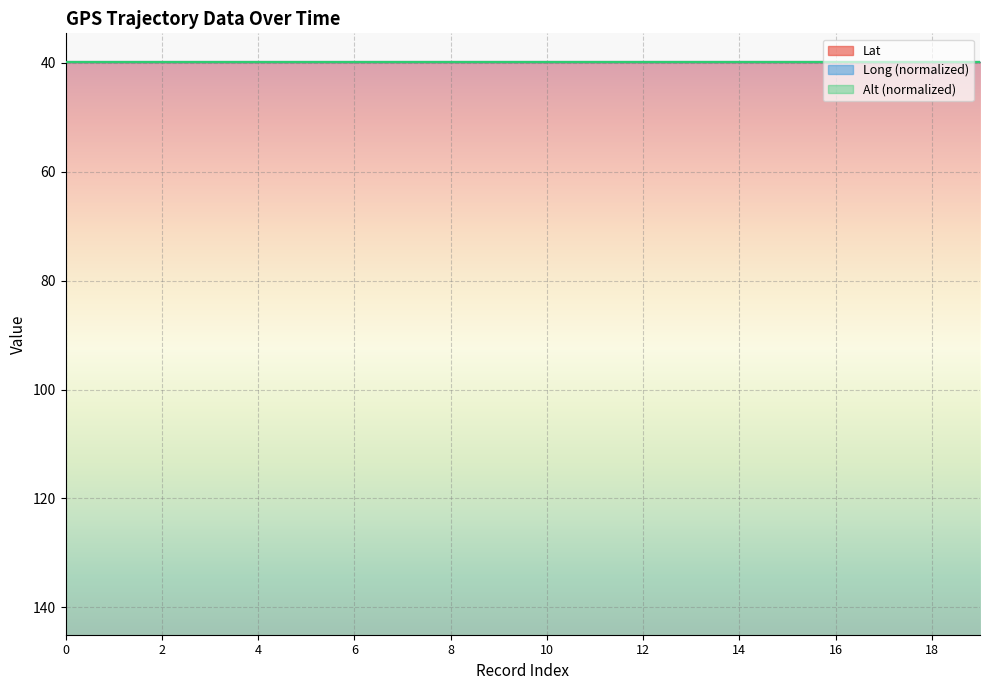

Between which two adjacent categories do Alt and Long first intersect?

10 and 11